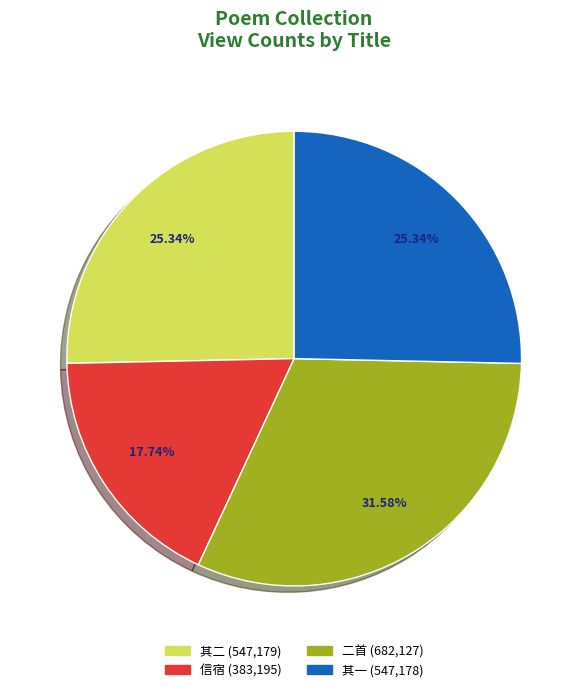

Is there any slice that represents more than half of the pie?

No